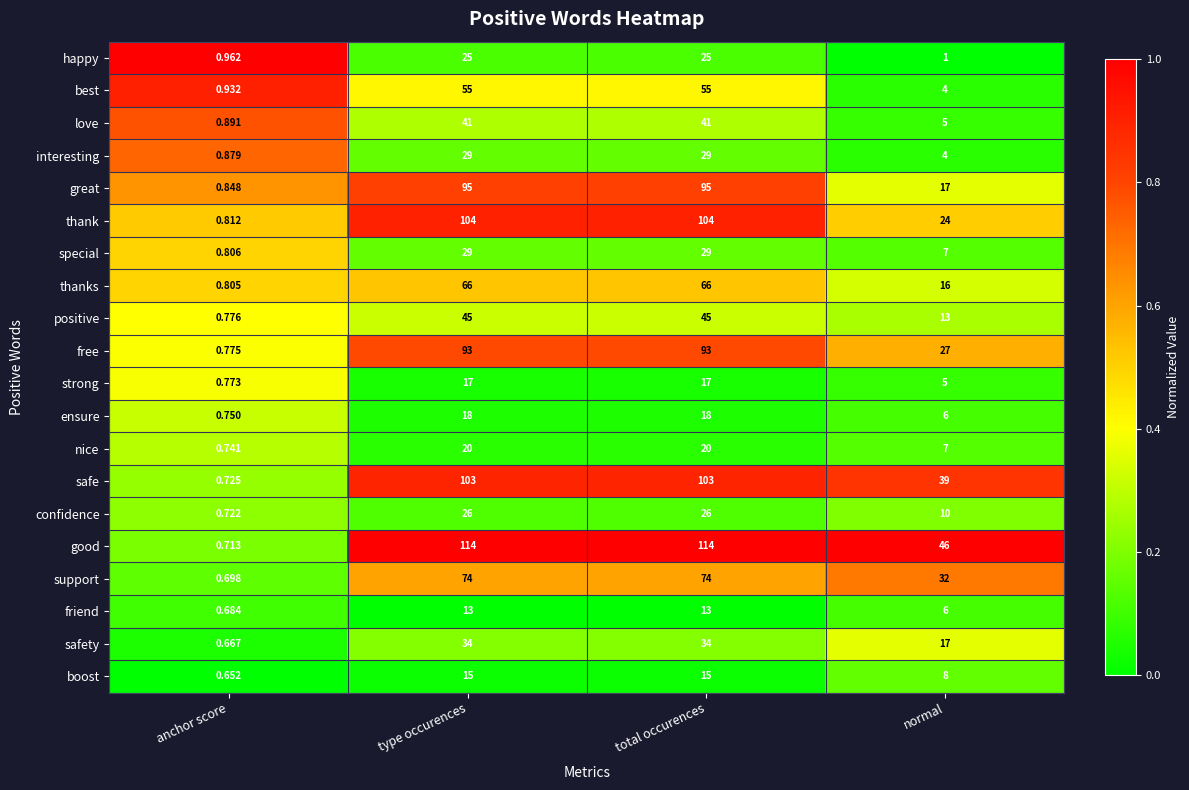

How many distinct data groups are displayed?

20